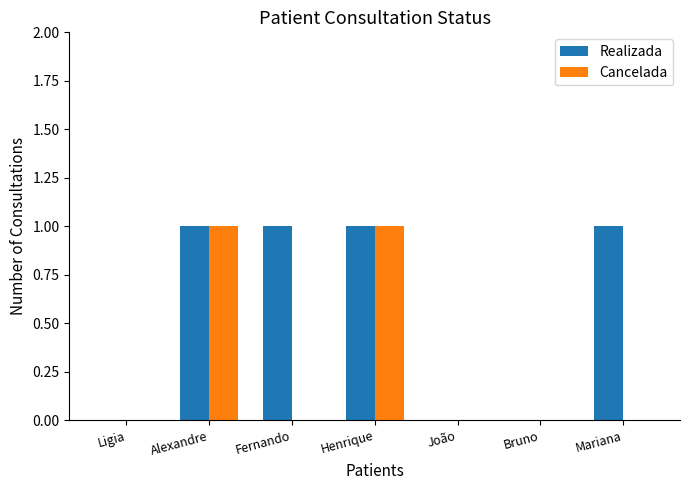

True or false: Cancelada has a value of 0 at Mariana.

True